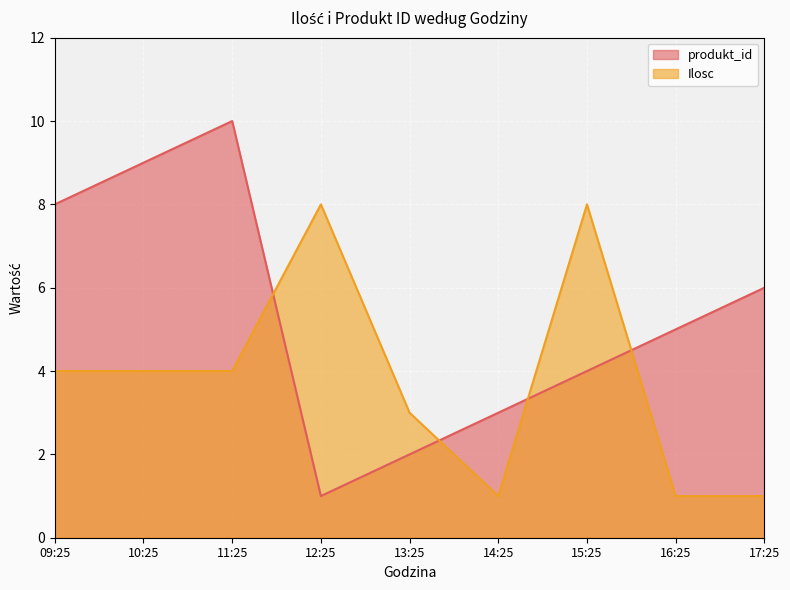

What is the label of the 4th point from the left?

12:25